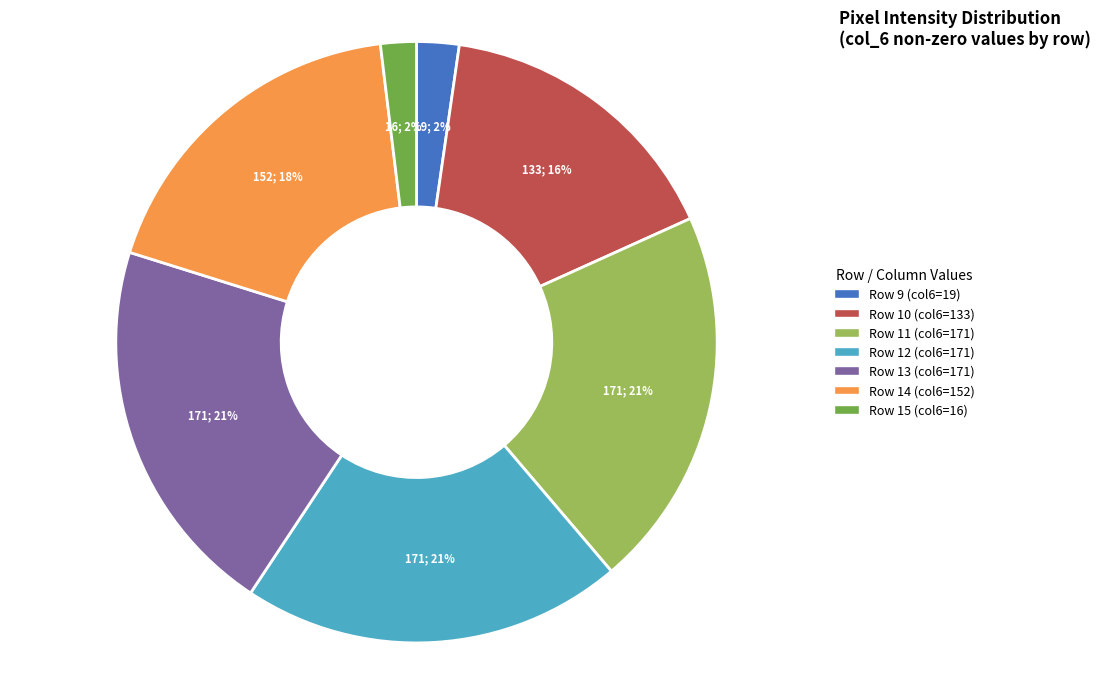

To the nearest percent, what is the average slice percentage?

14%